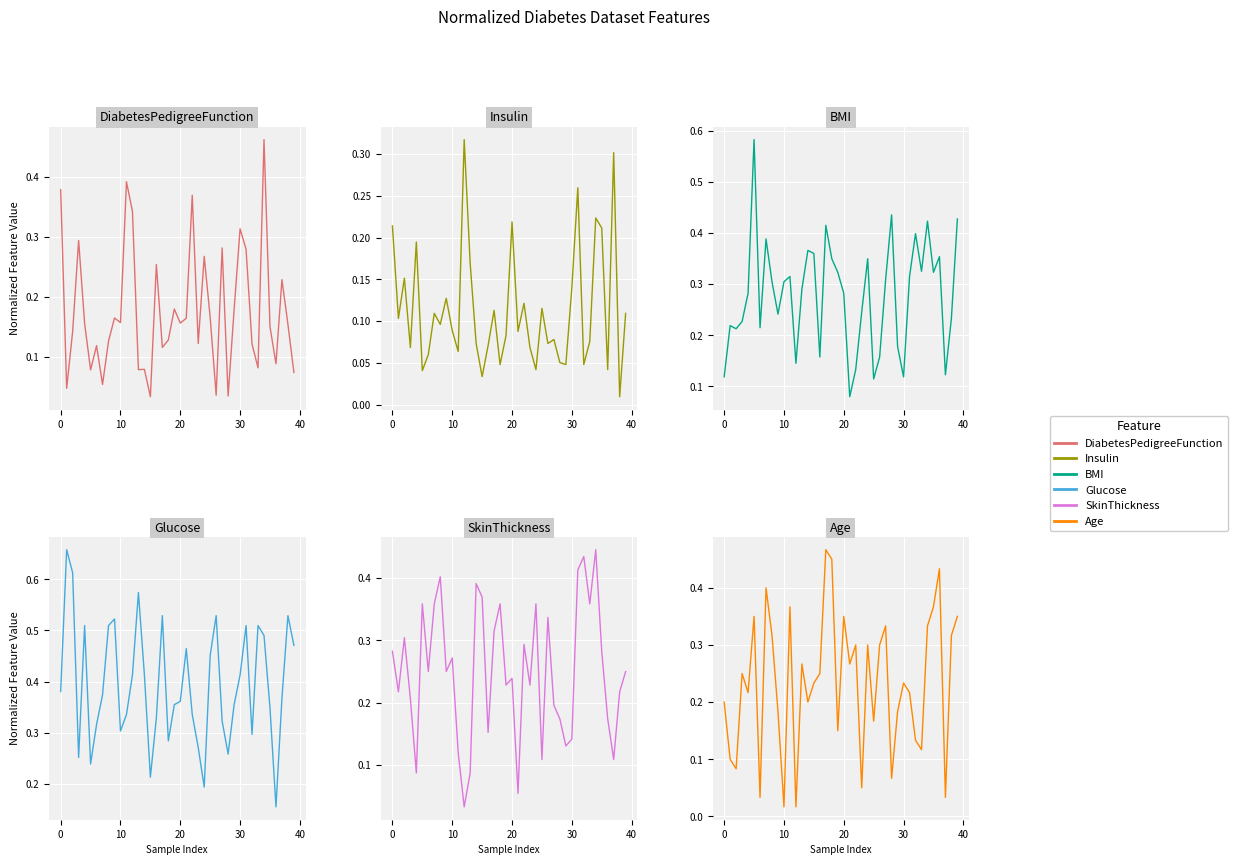

Which has a higher value, 16 or 15?

16